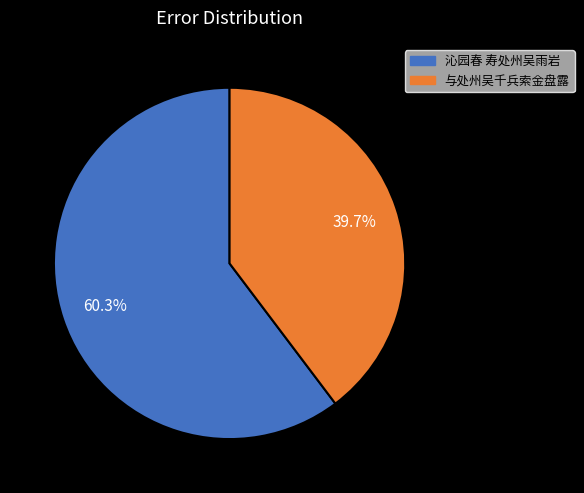

How many slices are in this pie chart?

2